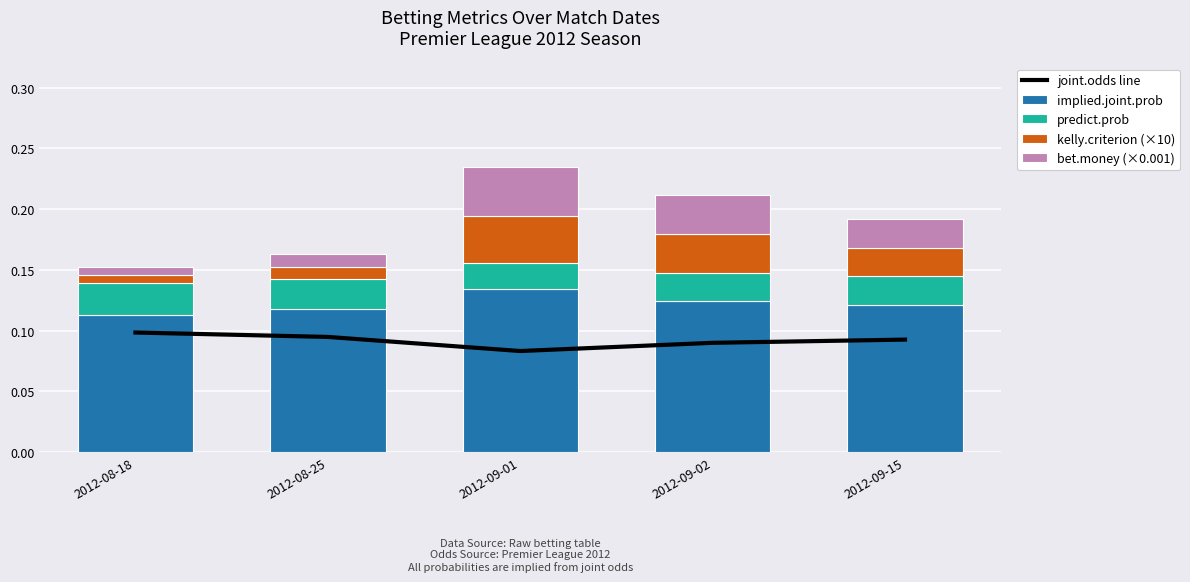

Rank the series by their maximum value, from lowest to highest.

predict.prob, kelly.criterion (×10), bet.money (×0.001), joint.odds line, implied.joint.prob